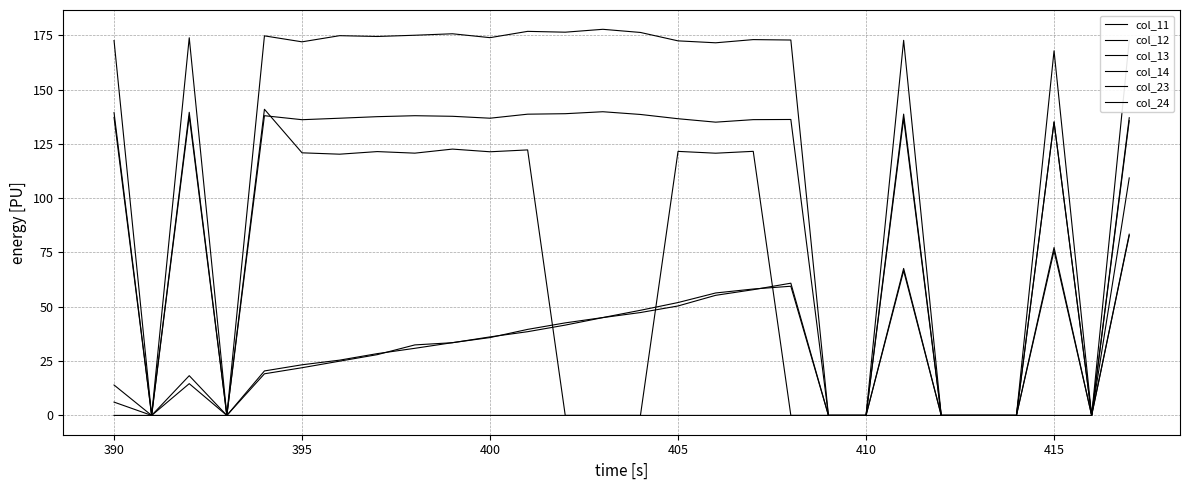

Is this an area chart (filled region under the line)?

No